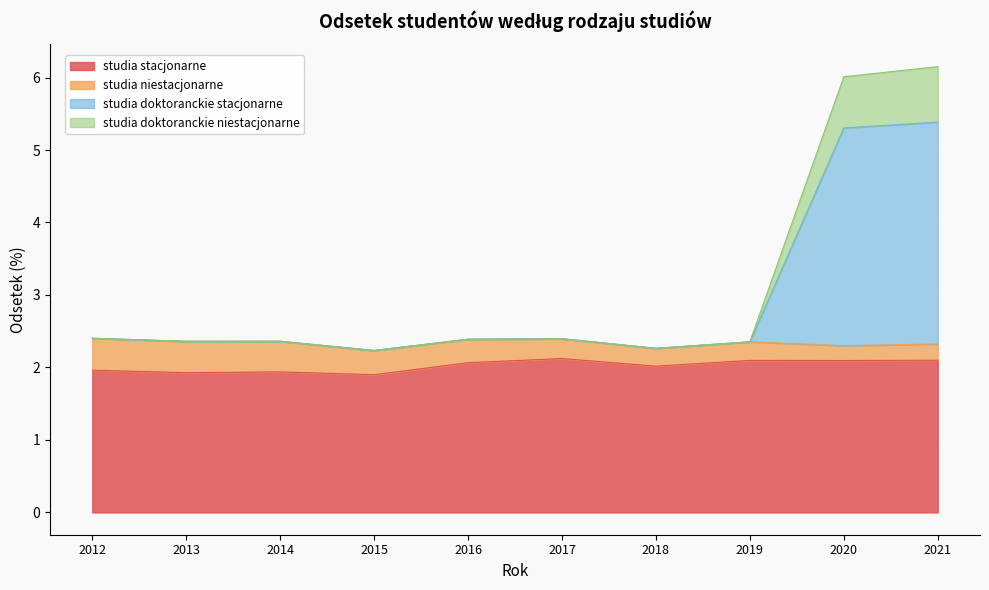

The studia stacjonarne series shows 1.9 at 2014. True or false?

True